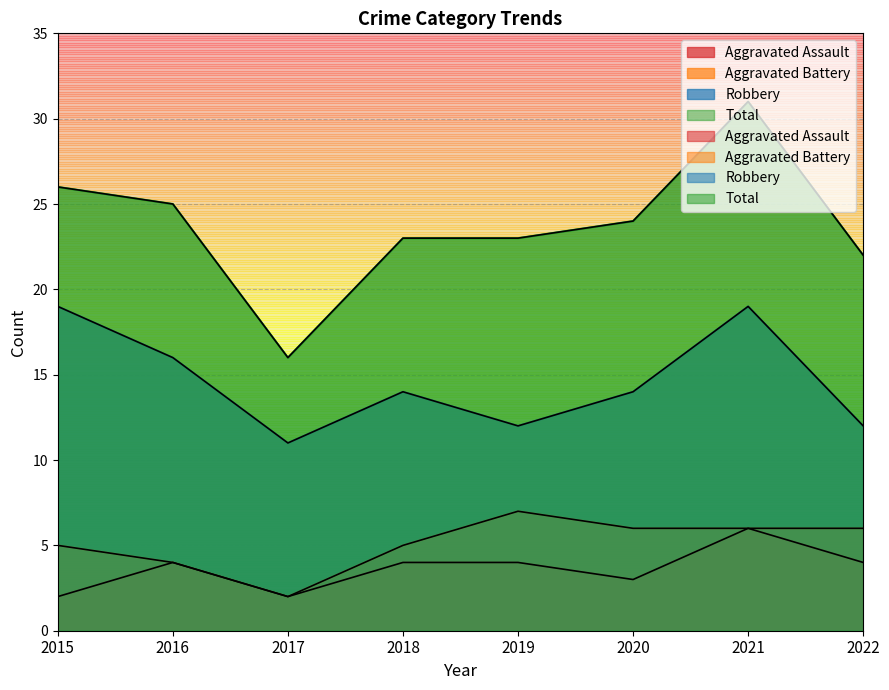

True or false: Aggravated Assault and Robbery intersect in this chart.

False